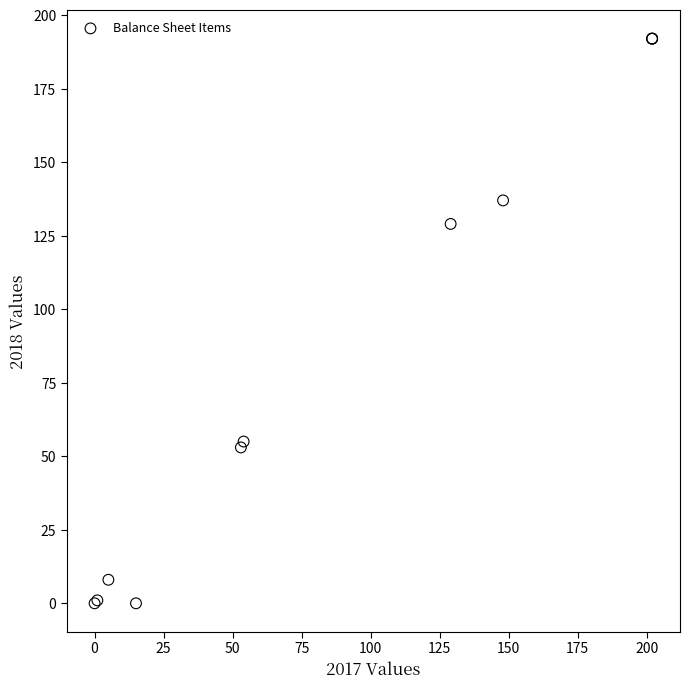

What Y value in the scatter plot is closest to 96?

129